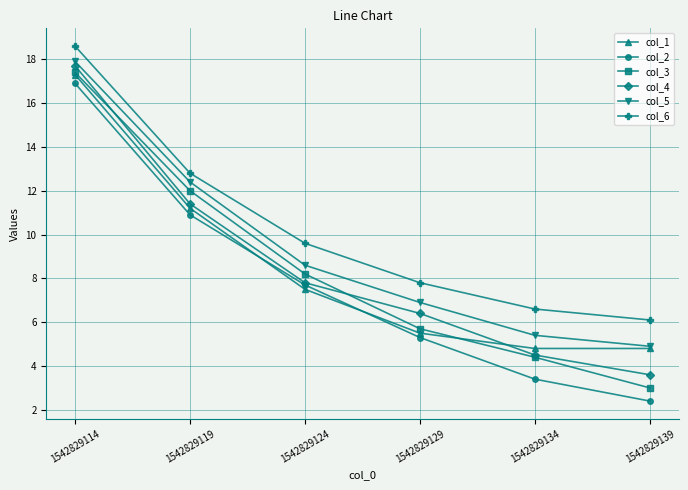

What value does the col_5 series have at 1542829134?

5.4